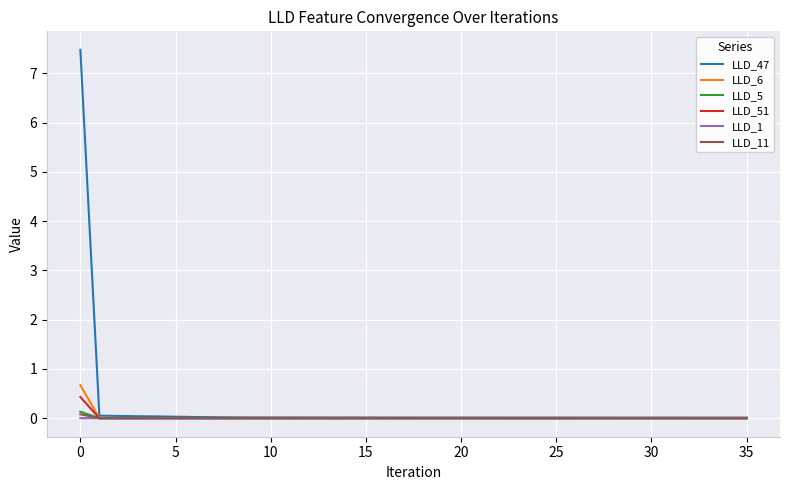

Which series has the widest spread of values?

LLD_47